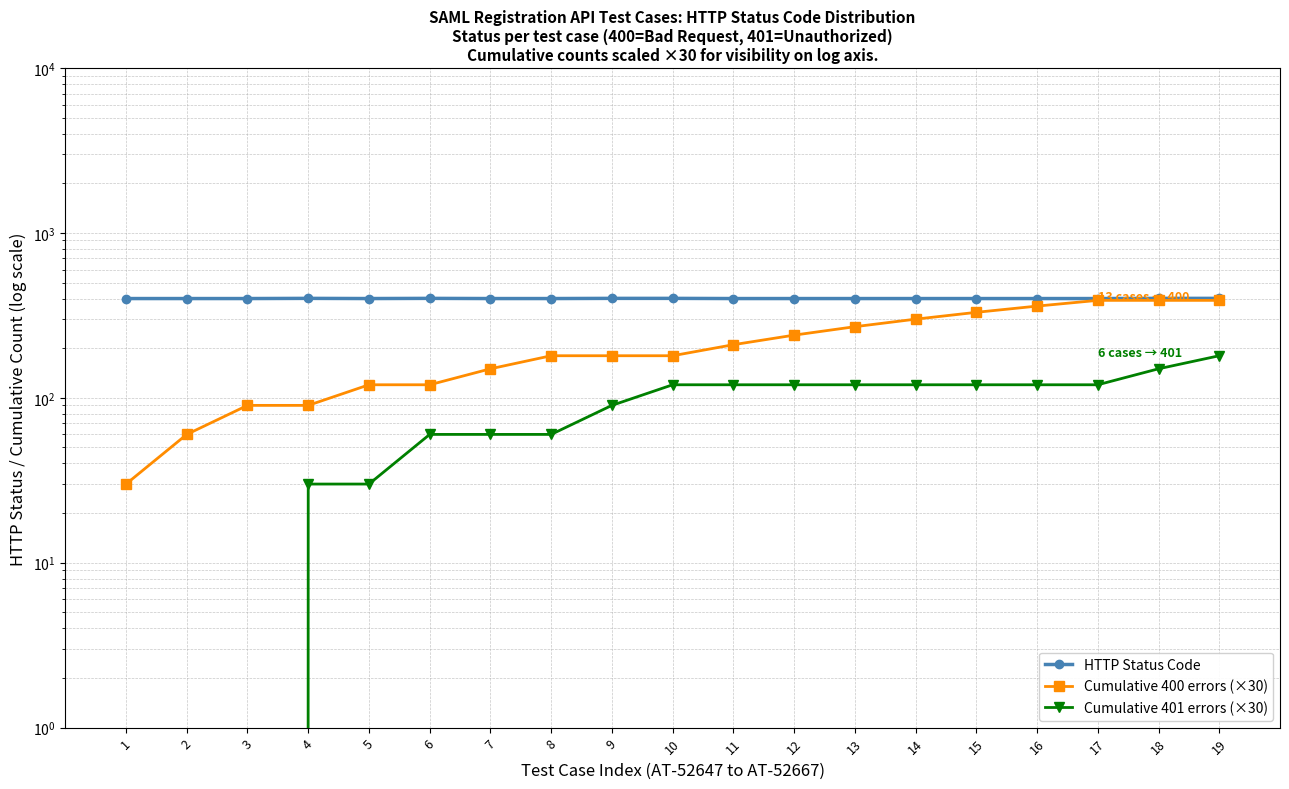

What is the average value of the HTTP Status Code series?

400